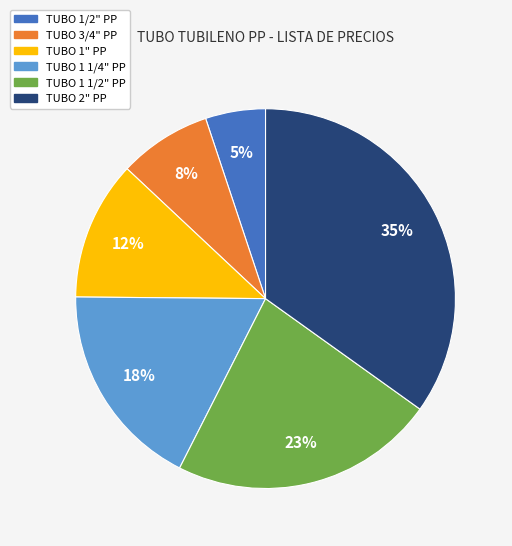

Combined, do TUBO 1" PP and TUBO 1/2" PP account for over 50%?

No